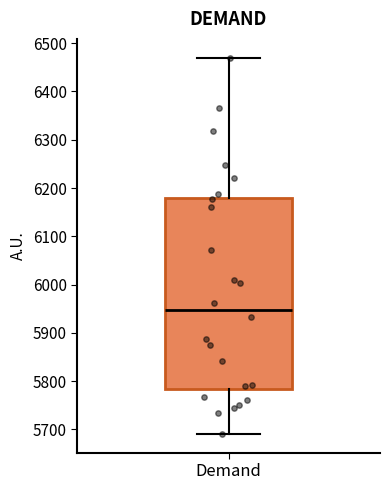

Transcribe this box plot: give where the median line is, the range the box spans, and where the two whiskers end, as read against the y-axis. The values are not printed on the chart, so give them approximately, as read against the axis.

median 5950, box 5780 to 6180, whiskers 5690 to 6470